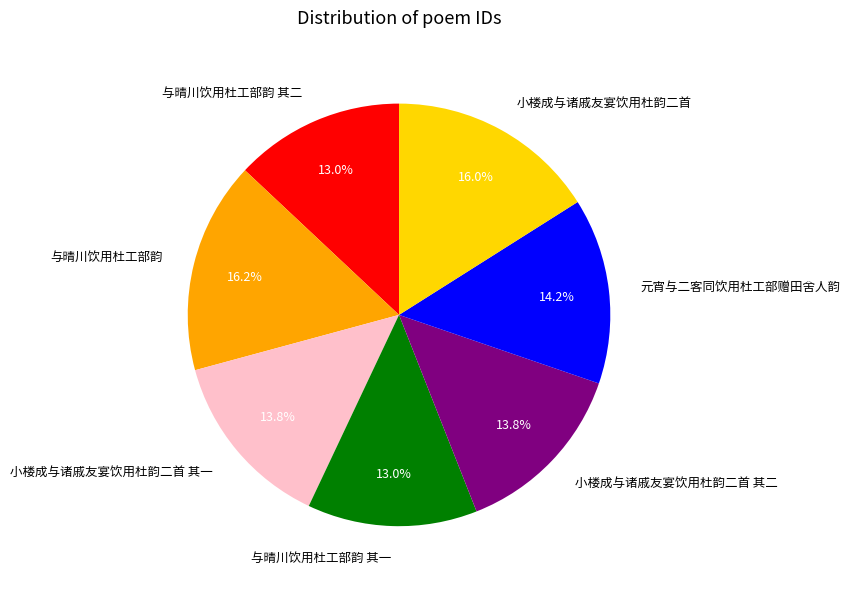

What percentage is NOT represented by 小楼成与诸戚友宴饮用杜韵二首 其一?

86.2%